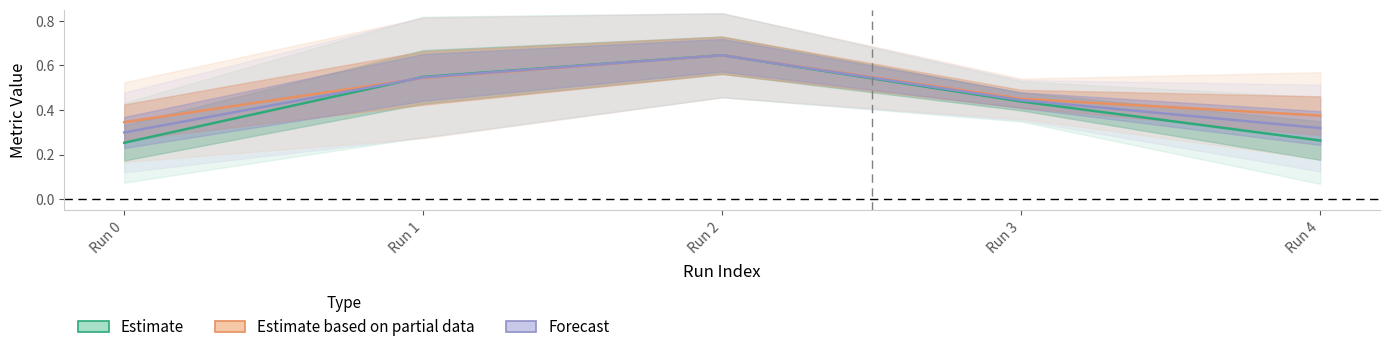

What is the difference between the Forecast values at Run 2 and Run 0?

0.3